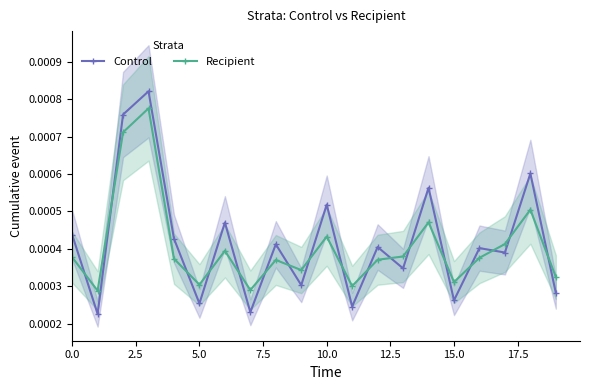

True or false: Recipient and Control intersect in this chart.

True